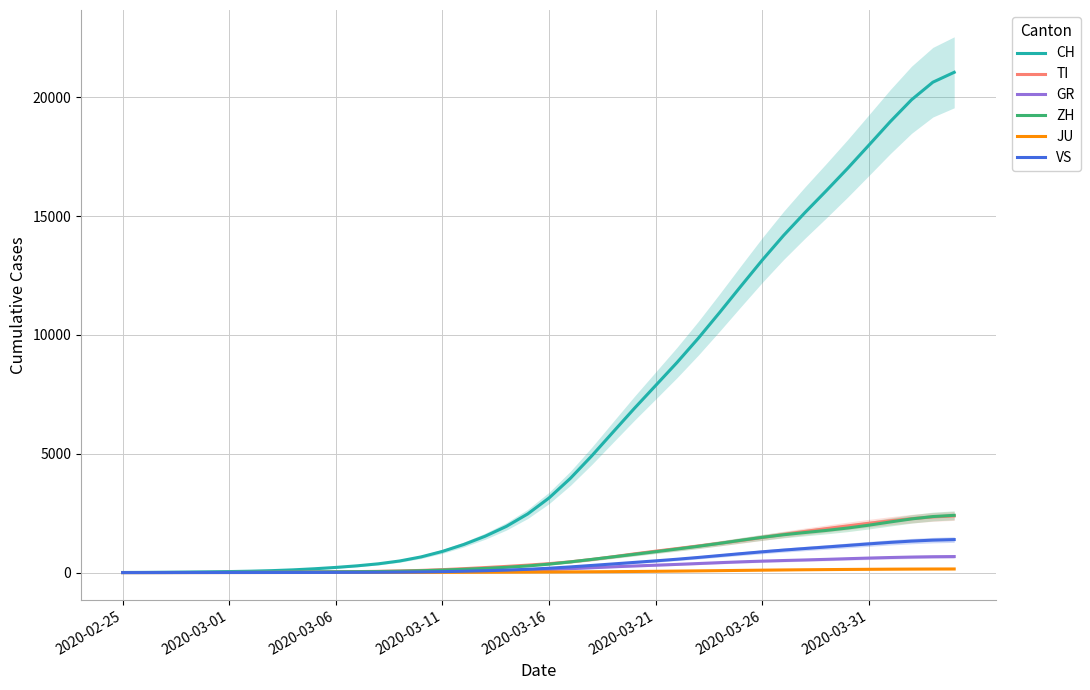

List the labels in order of JU value, smallest first.

2020-02-25, 2020-03-01, 2020-03-06, 2020-03-11, 2020-03-16, 2020-03-21, 2020-03-26, 2020-03-31, 8, 9, 10, 11, 12, 13, 14, 15, 16, 17, 18, 19, 20, 21, 22, 23, 24, 25, 26, 27, 28, 29, 30, 31, 32, 33, 34, 35, 36, 37, 38, 39